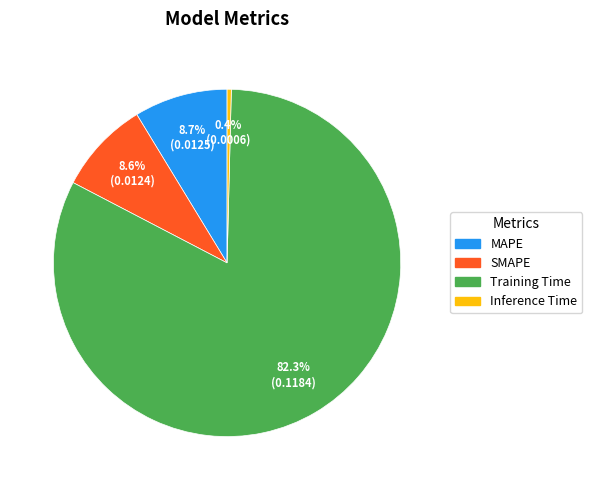

What percentage is NOT represented by Training Time?

17.7%